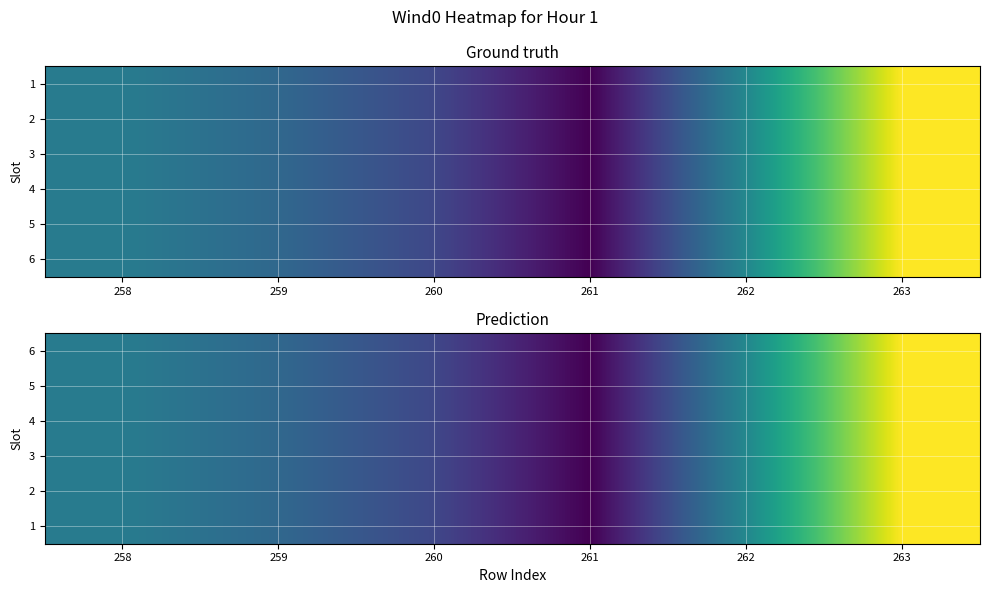

What is the maximum value shown in the chart?

108.4